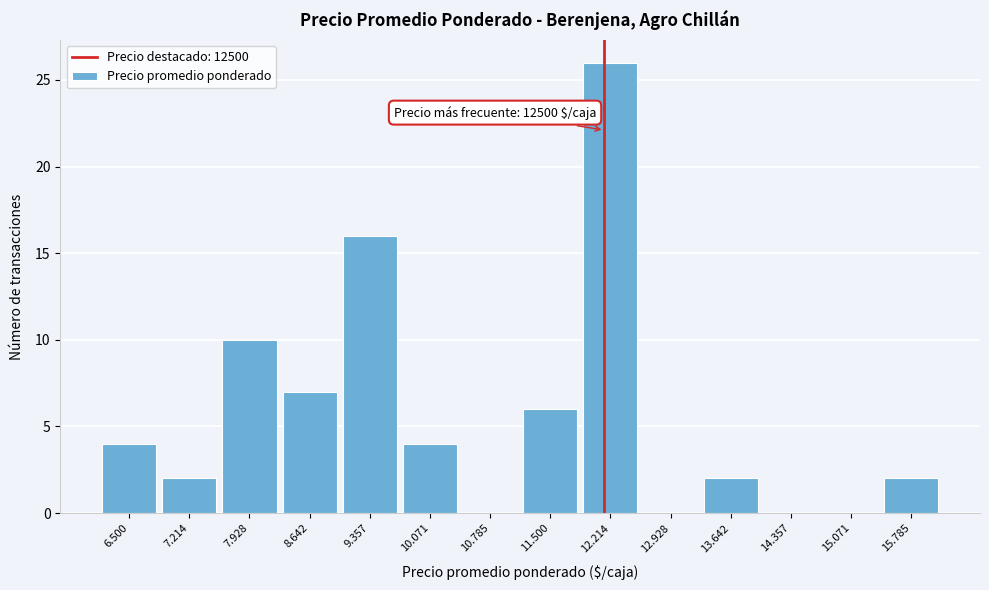

Reading left to right, what are all the values shown in this chart?

6.500=4	7.214=2	7.928=10	8.642=7	9.357=16	10.071=4	10.785=0	11.500=6	12.214=26	12.928=0	13.642=2	14.357=0	15.071=0	15.785=2